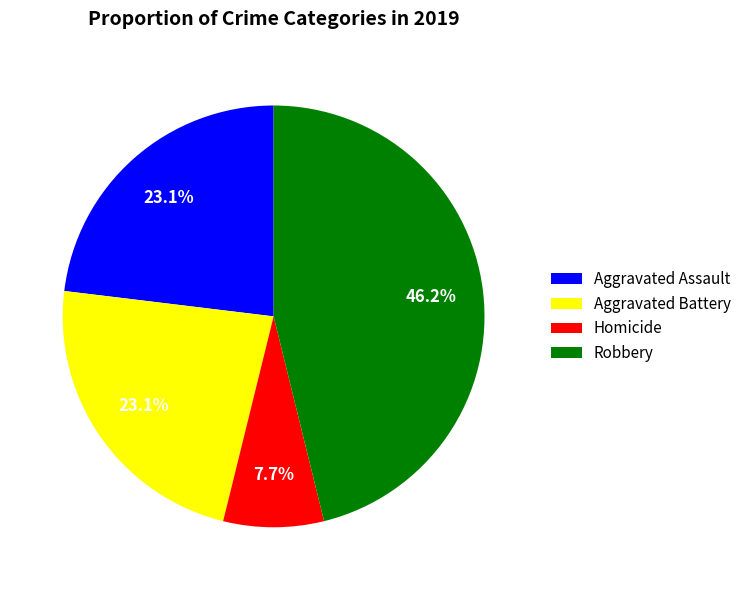

How much of the chart is everything except Aggravated Assault?

76.9%